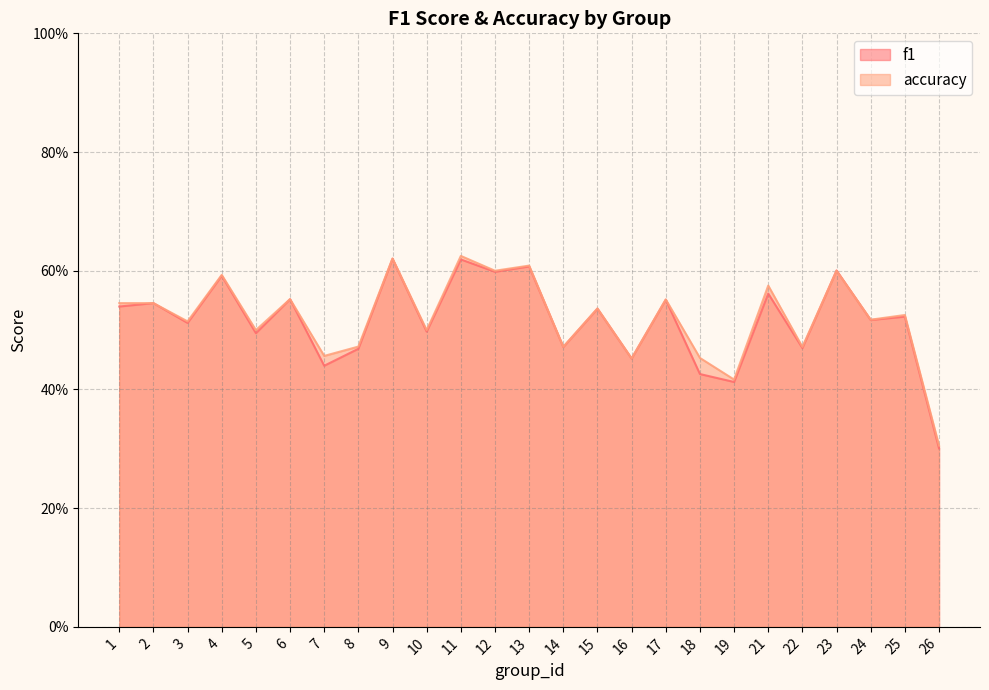

At which label is accuracy closest to 0?

26